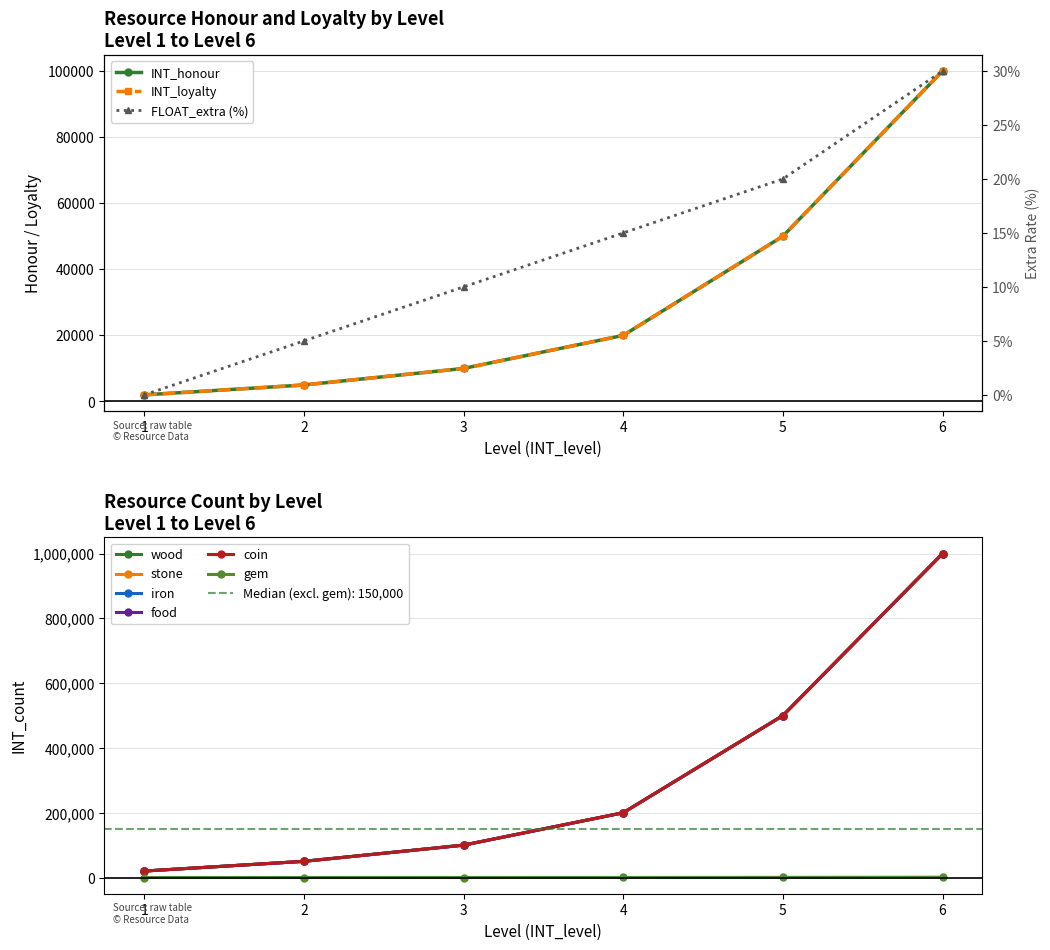

Which series has the largest range (max minus min)?

iron